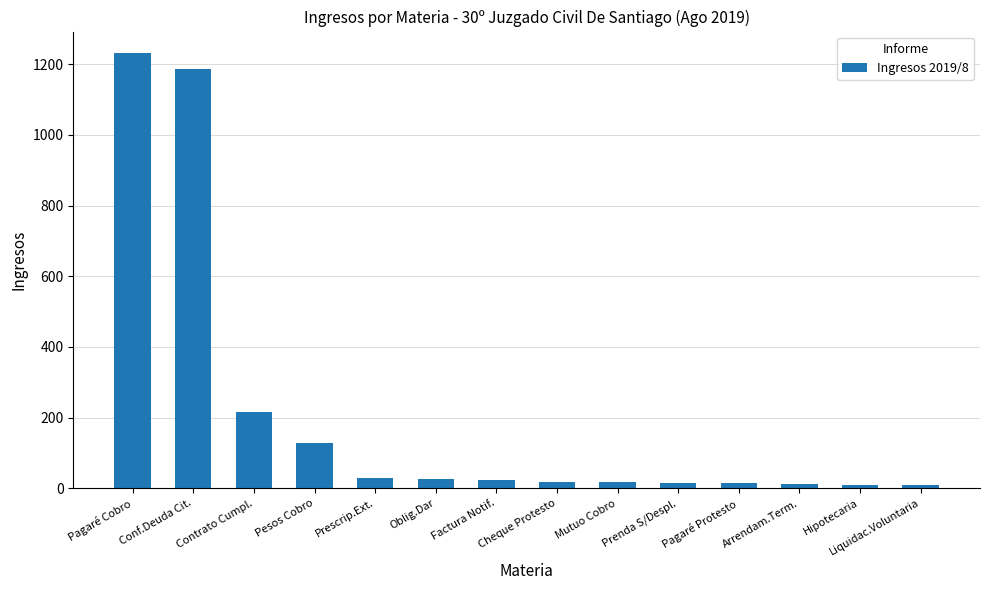

What is the maximum value shown in the chart?

1231